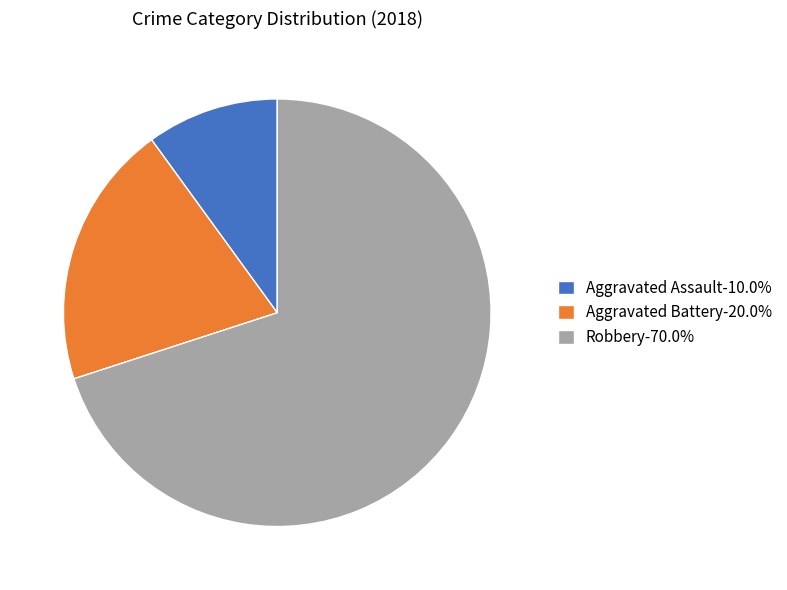

Is Aggravated Battery the majority of the pie?

No